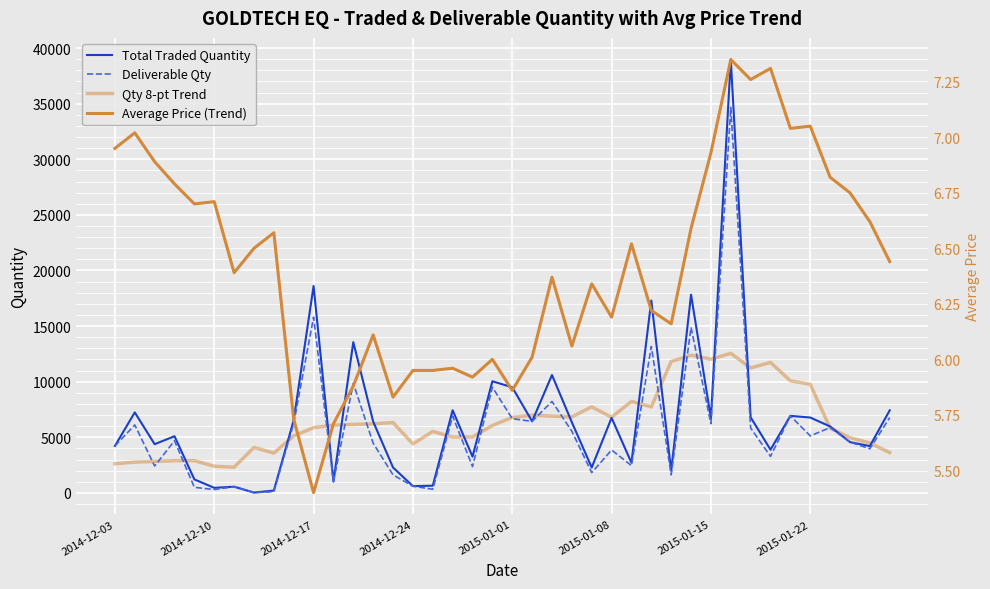

Which series has the widest spread of values?

Total Traded Quantity